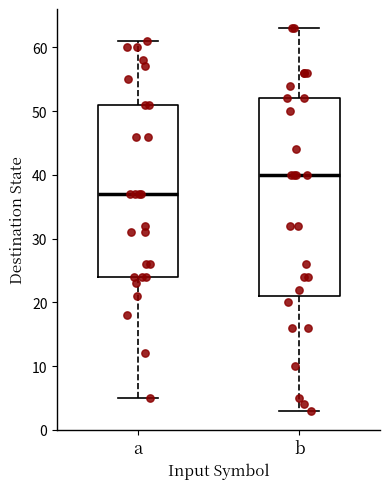

Comparing the boxes themselves (not the whiskers), which one is the tallest?

b